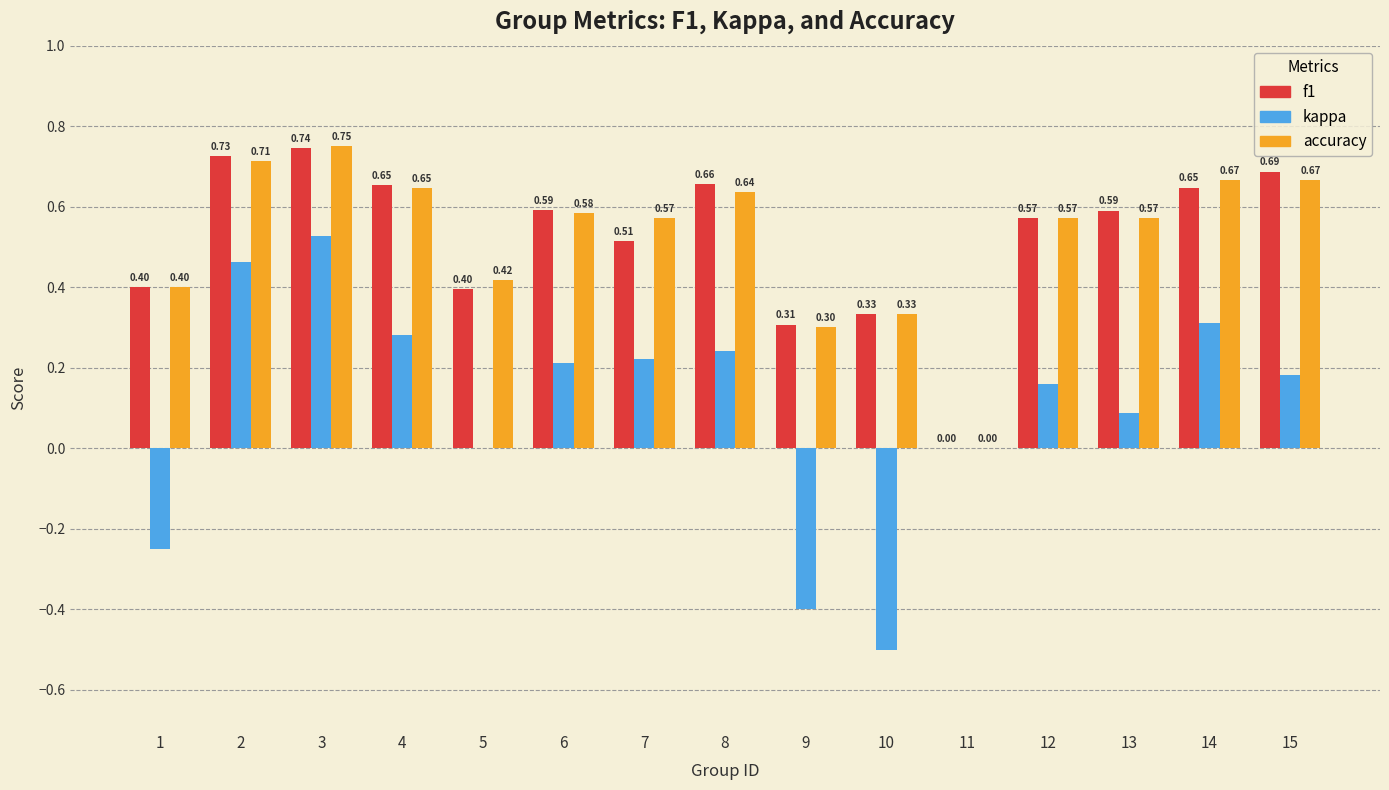

Count the number of categories in the chart.

15